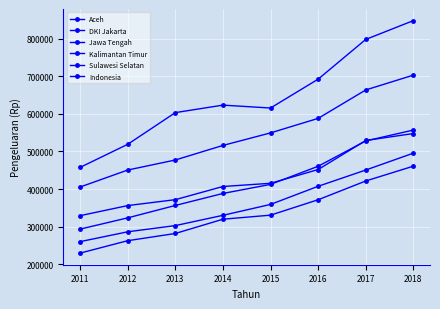

What is the difference between the highest and lowest values at 2013?

321348